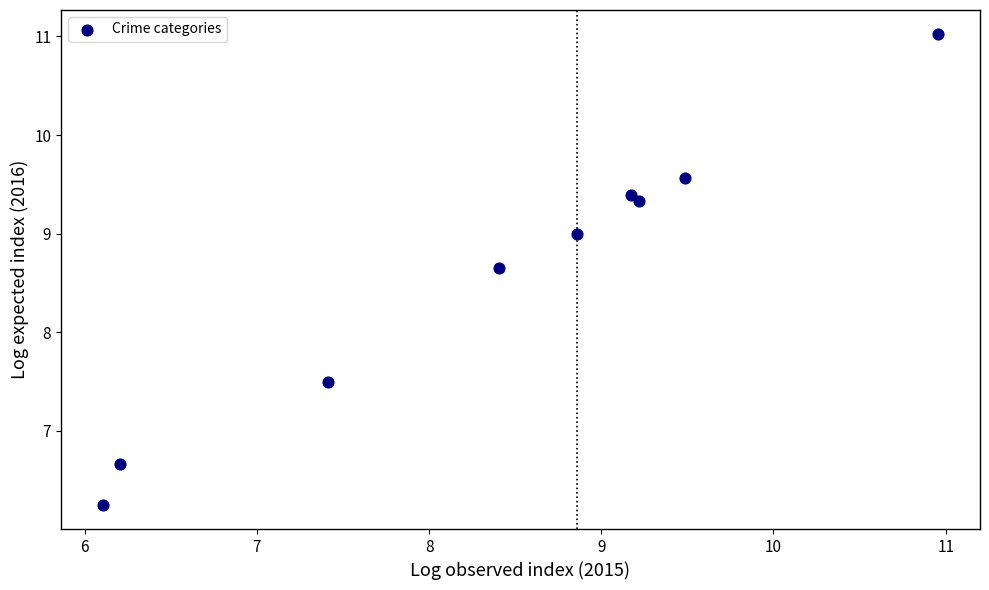

What Y value in the scatter plot is closest to 8?

7.5